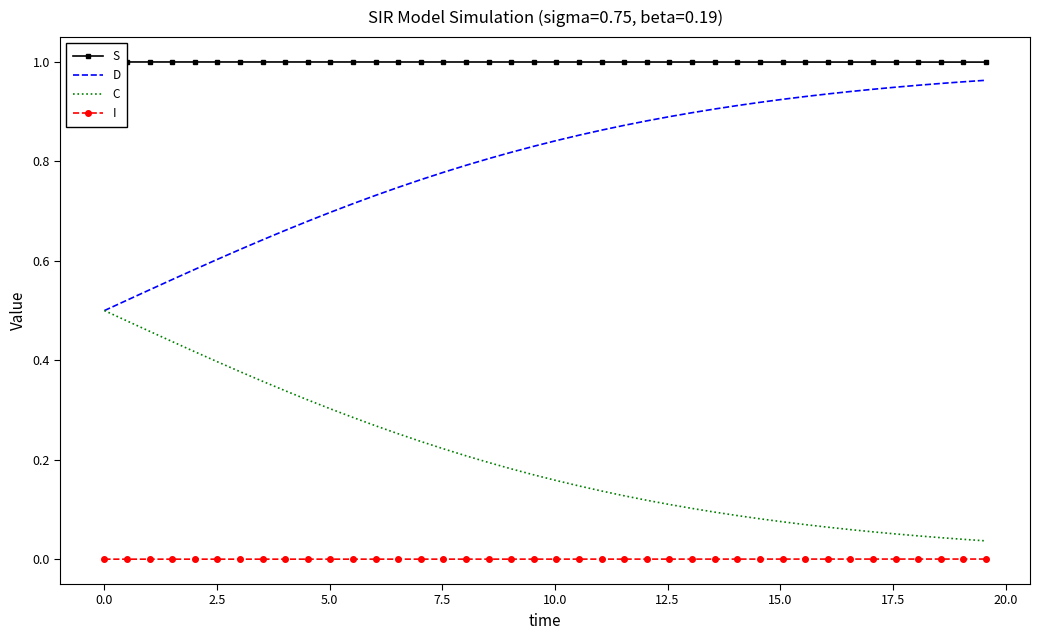

Does the chart have visible grid lines?

No